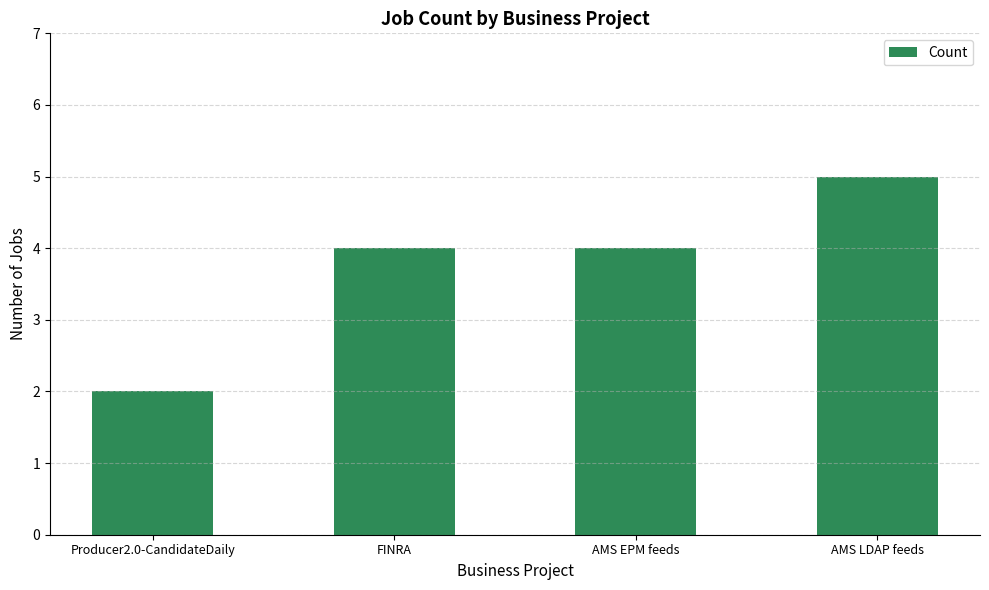

What is the ratio of the value at FINRA to the value at Producer2.0-CandidateDaily?

2.0